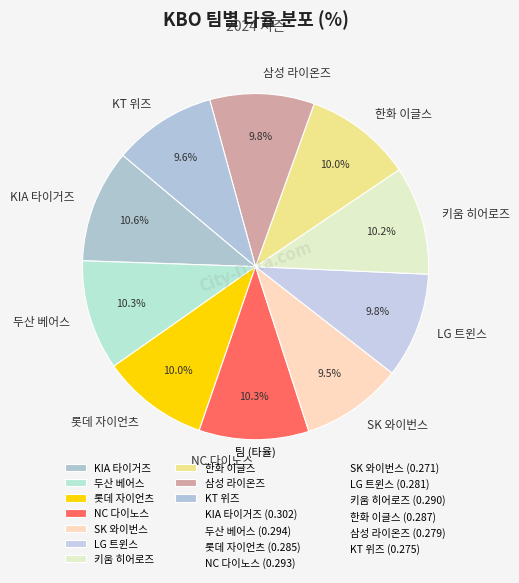

What percentage is the KIA 타이거즈 slice, to the nearest percent?

11%